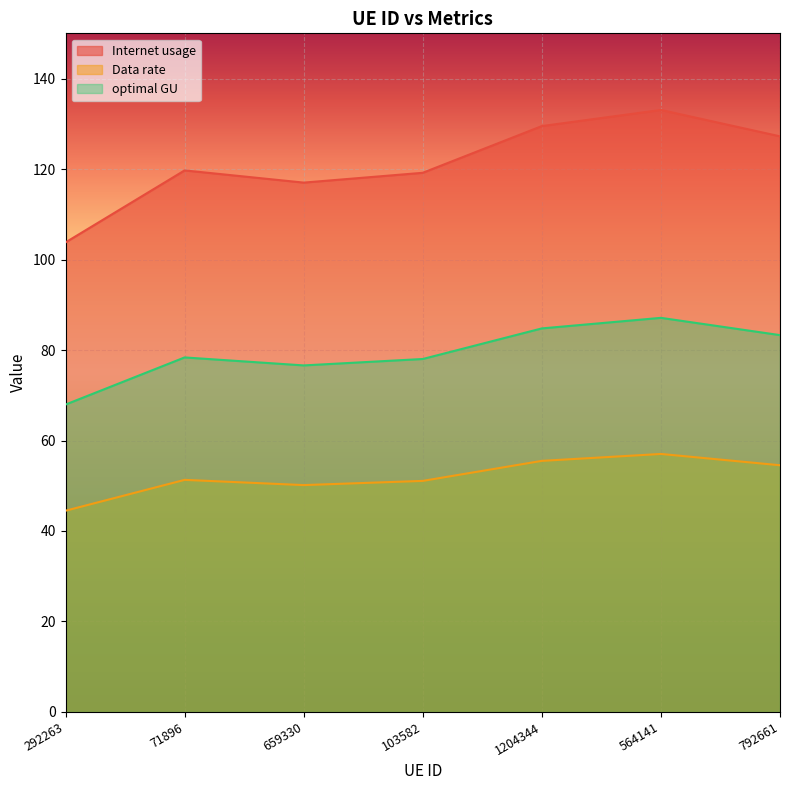

At which category is the sum across all series the highest?

564141